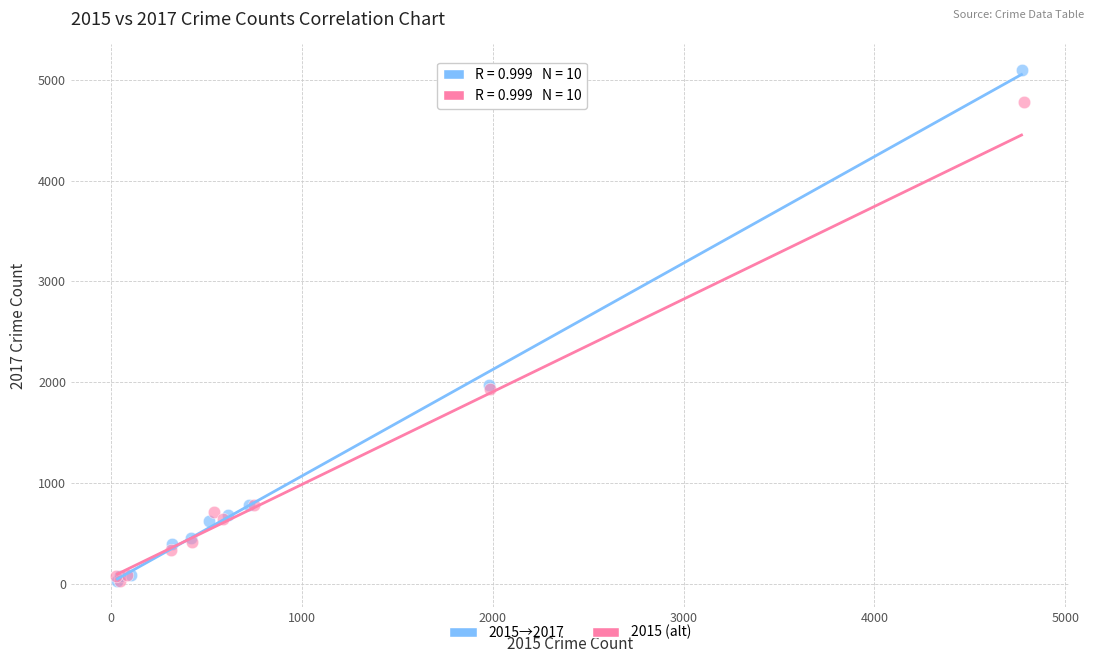

Which series has the largest Y range (max minus min)?

2015→2017